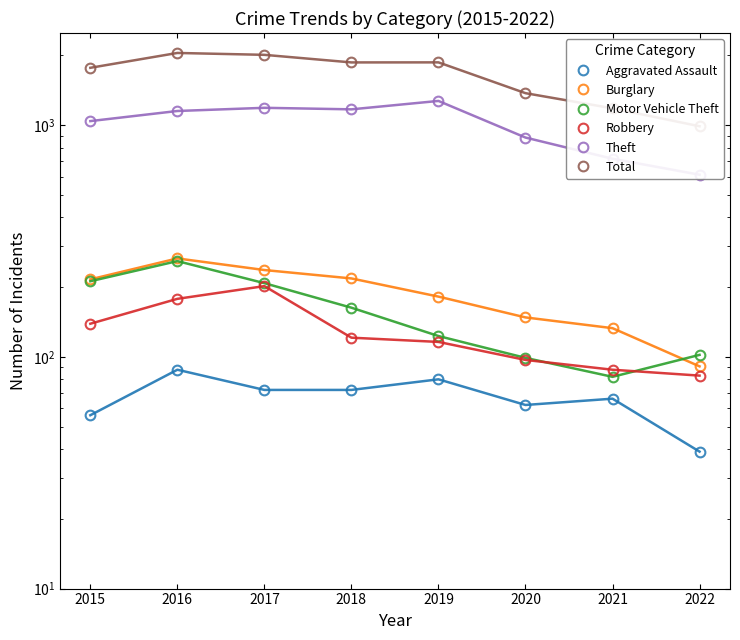

What is the approximate value of Total at 2021?

1182